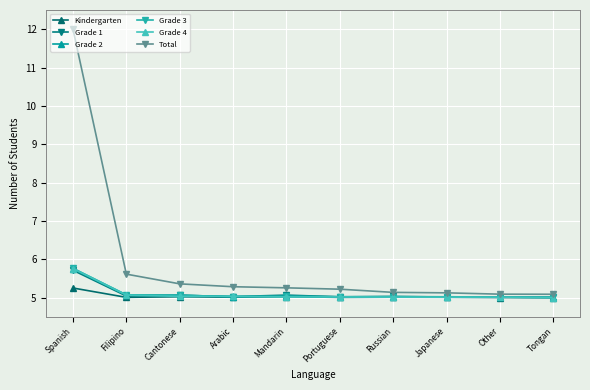

What is the approximate value of Grade 4 at Spanish?

5.8